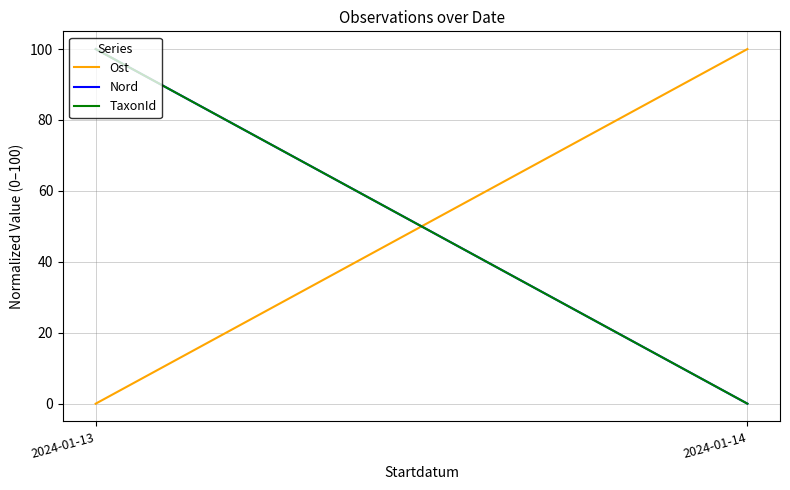

Between 2024-01-13 and 2024-01-14, which is larger?

2024-01-14